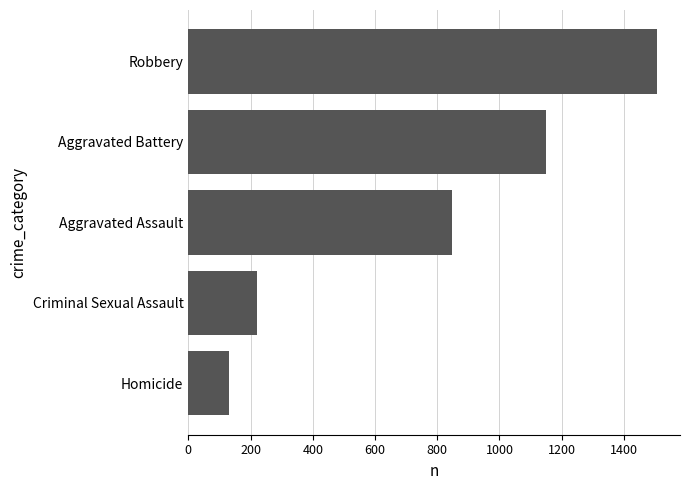

Which has a higher value, Aggravated Assault or Homicide?

Aggravated Assault